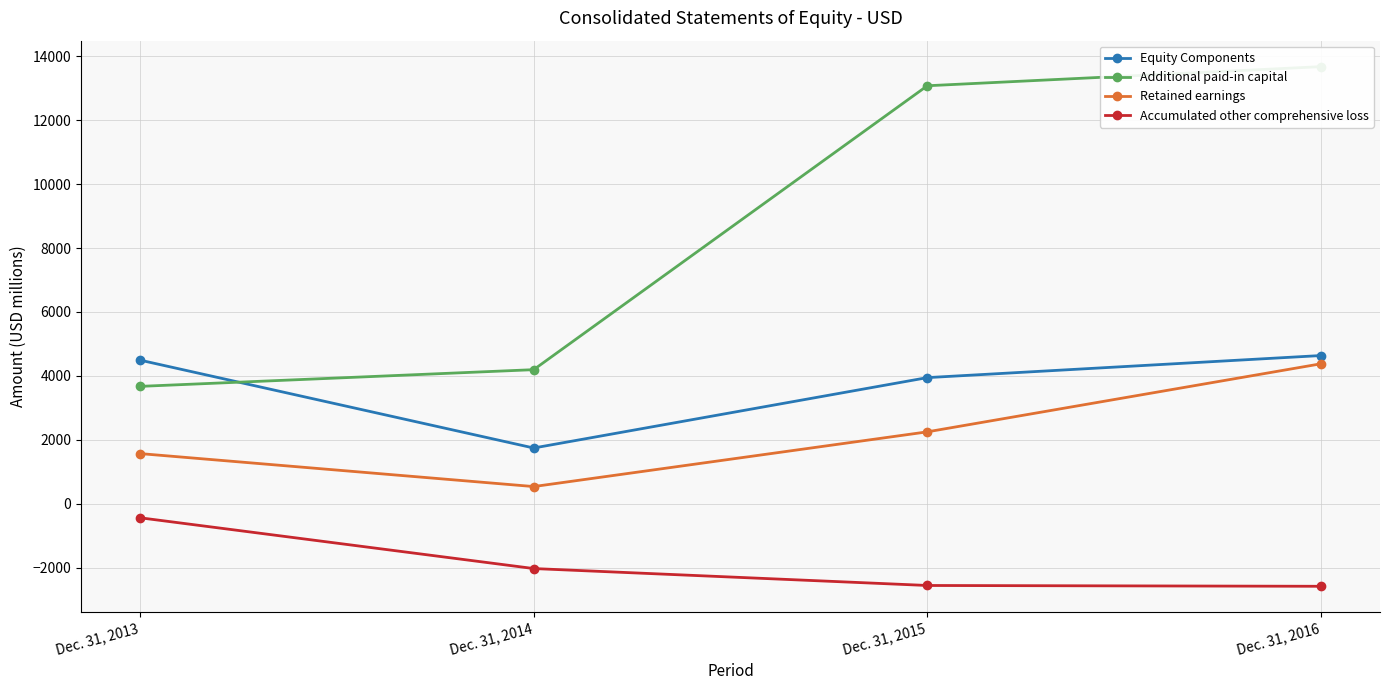

True or false: Additional paid-in capital and Accumulated other comprehensive loss cross at least once.

False